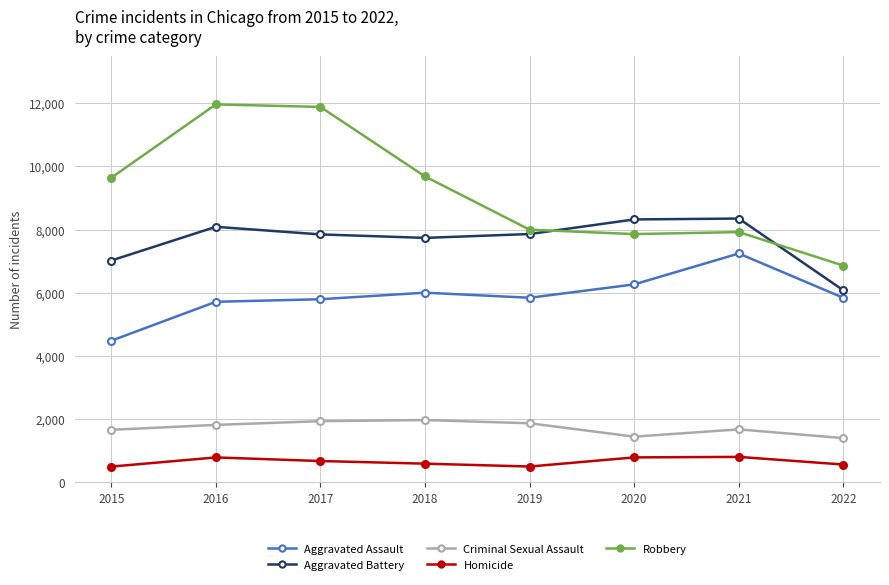

How many values in the Aggravated Battery series are below 7857?

4